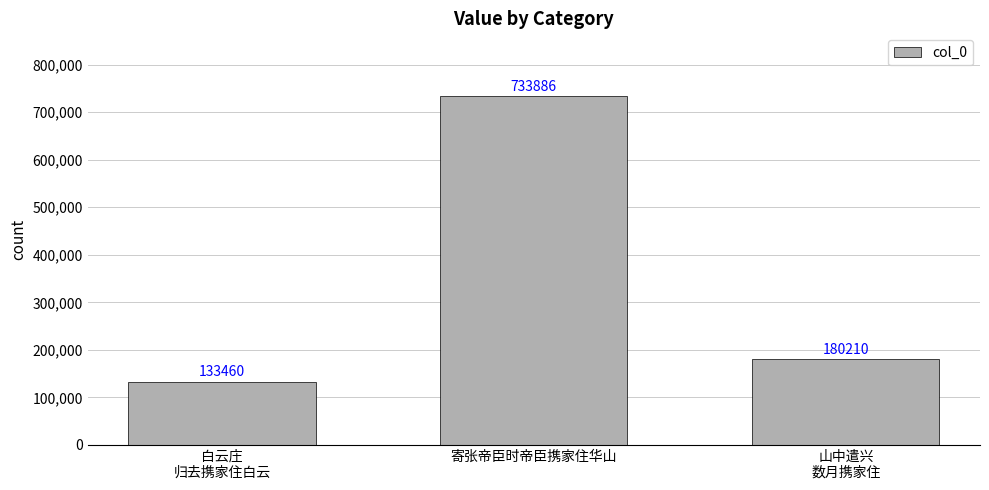

Which category has the lowest value across all series?

白云庄
归去携家住白云